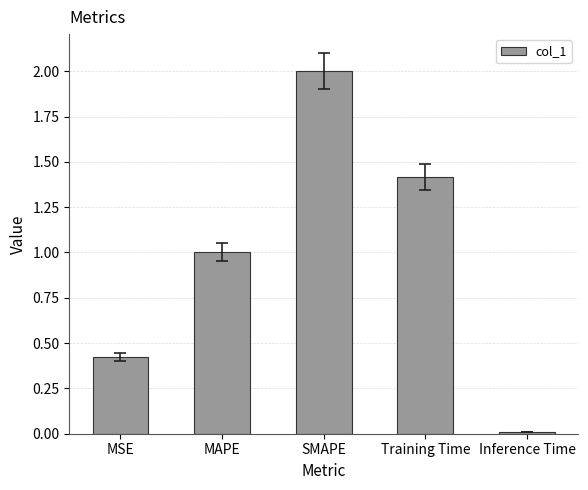

What is the difference between the maximum and second lowest values?

1.6